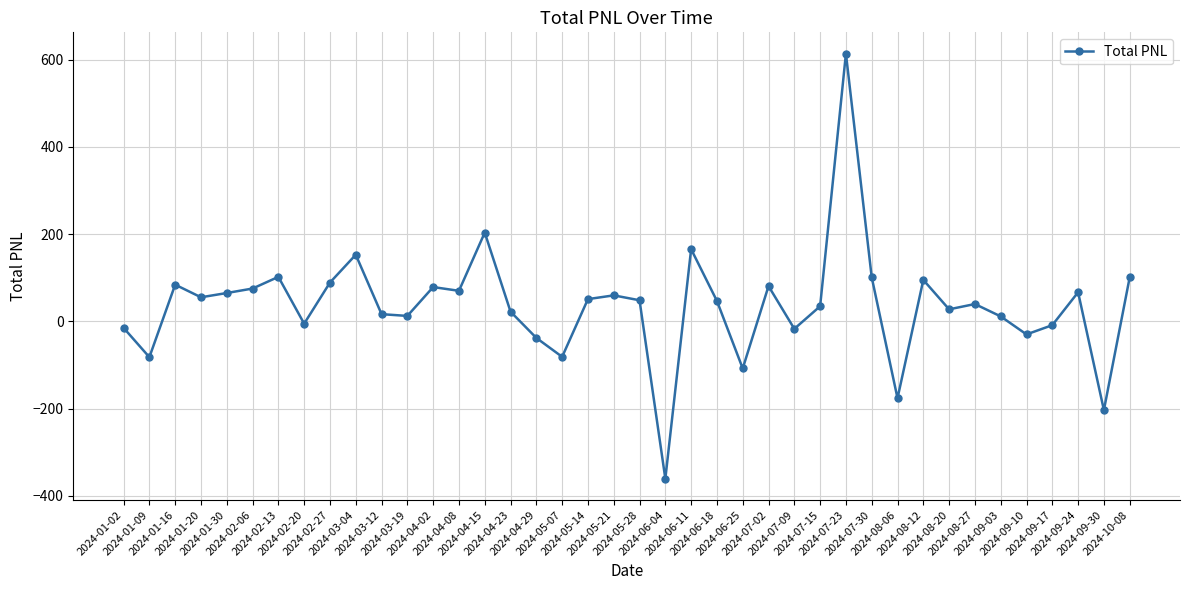

What is the difference between the values at 2024-09-24 and 2024-08-20?

39.1